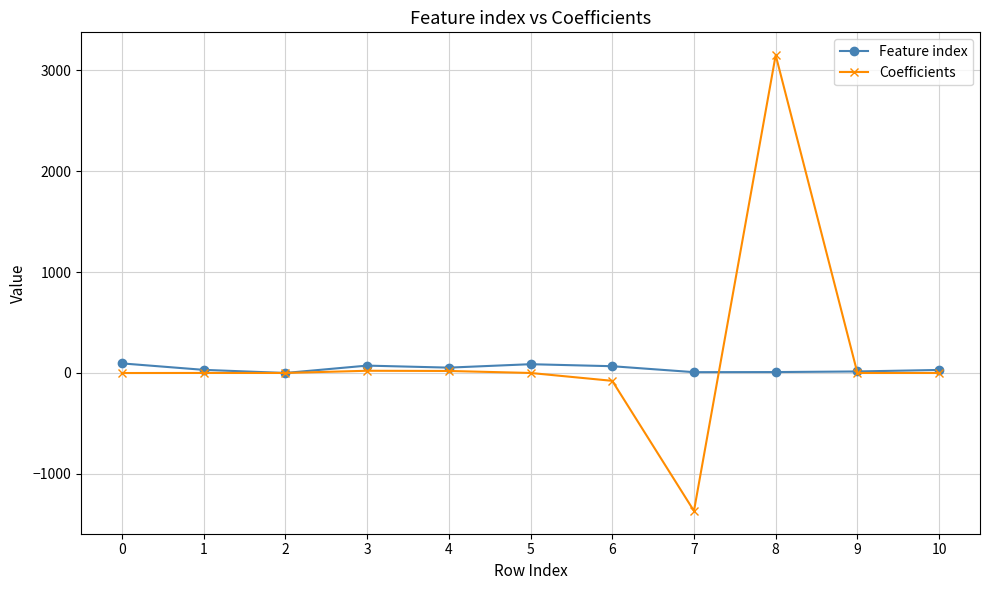

What is the sum of all Coefficients values?

1747.7